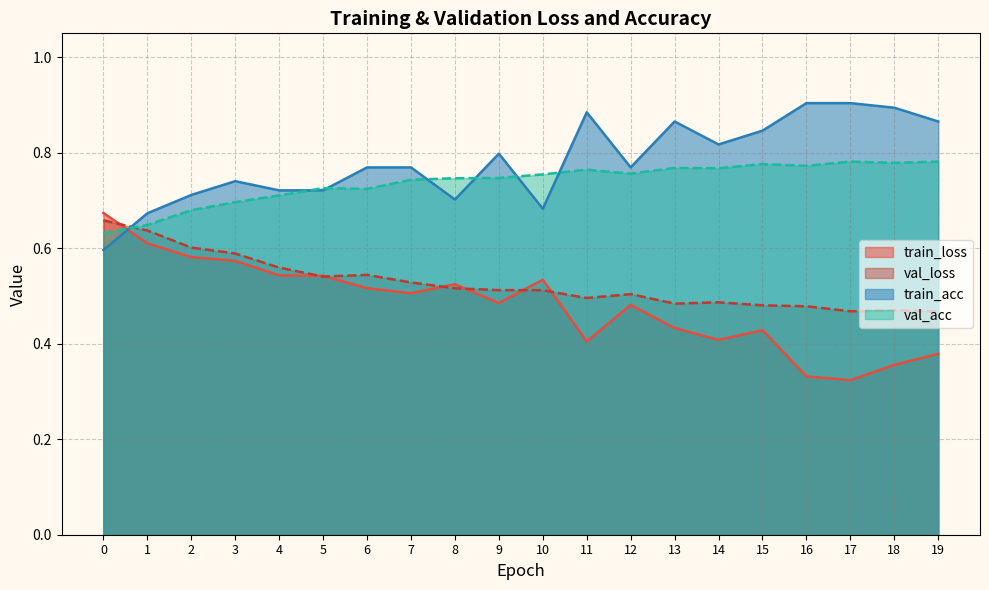

Is it true that val_loss equals 0.4 at 5?

False